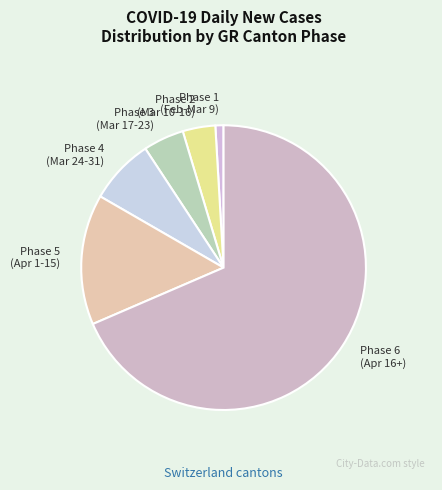

How many segments does this pie chart have?

6